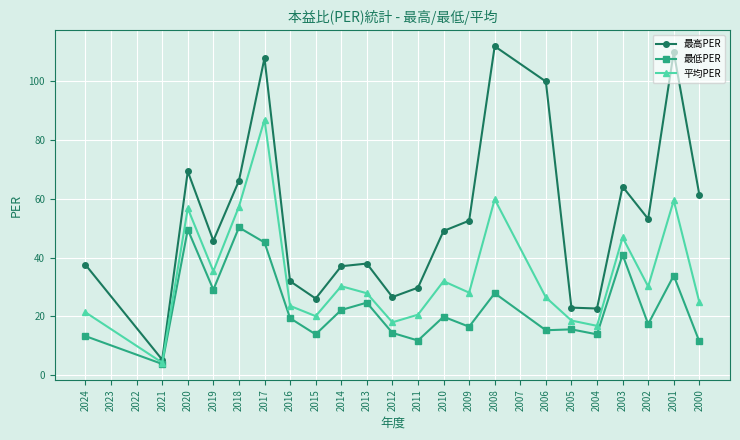

Rank the series by their average value, from highest to lowest.

最高PER, 平均PER, 最低PER